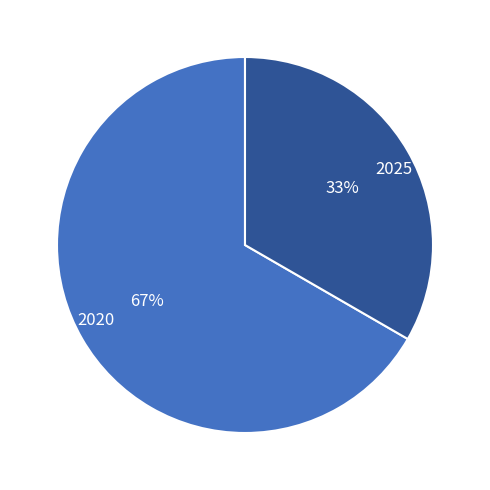

Which has a higher value, 2025 or 2020?

2020